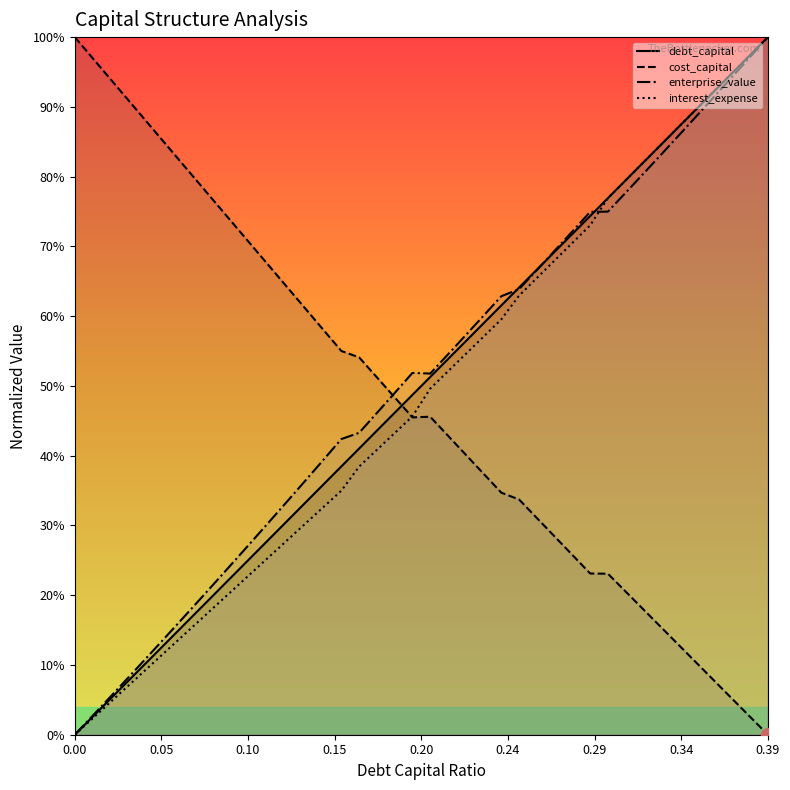

Which series has the widest spread of values?

debt_capital